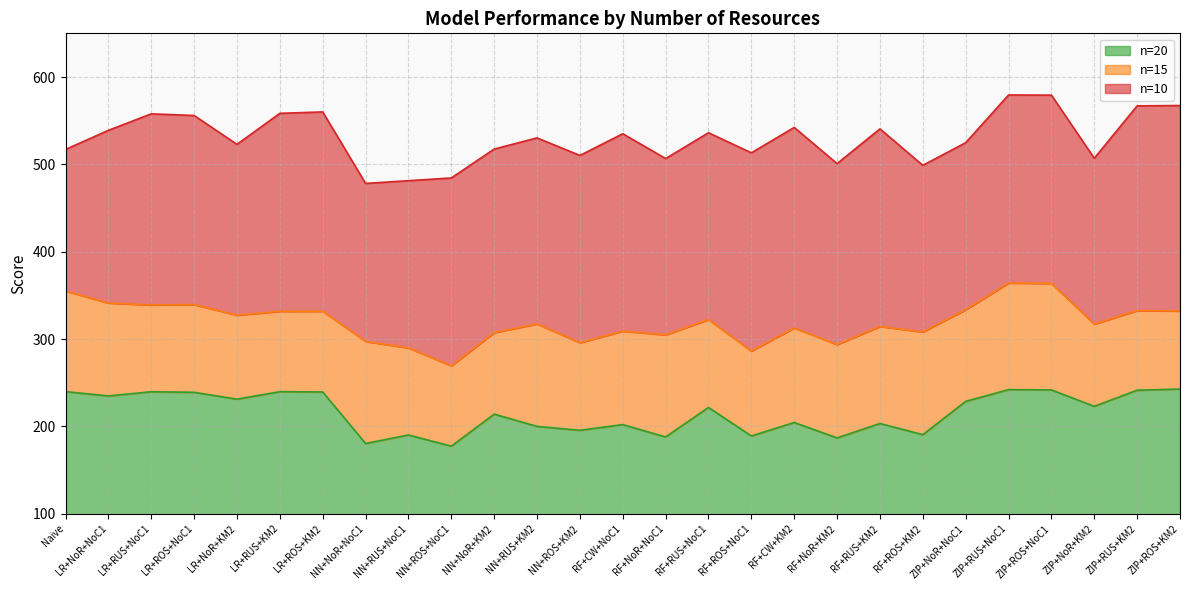

What is the highest value of the n=20 series?

242.8